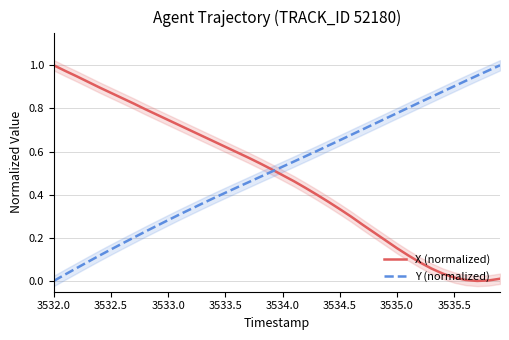

At which label is Y (normalized) closest to 0?

3532.0